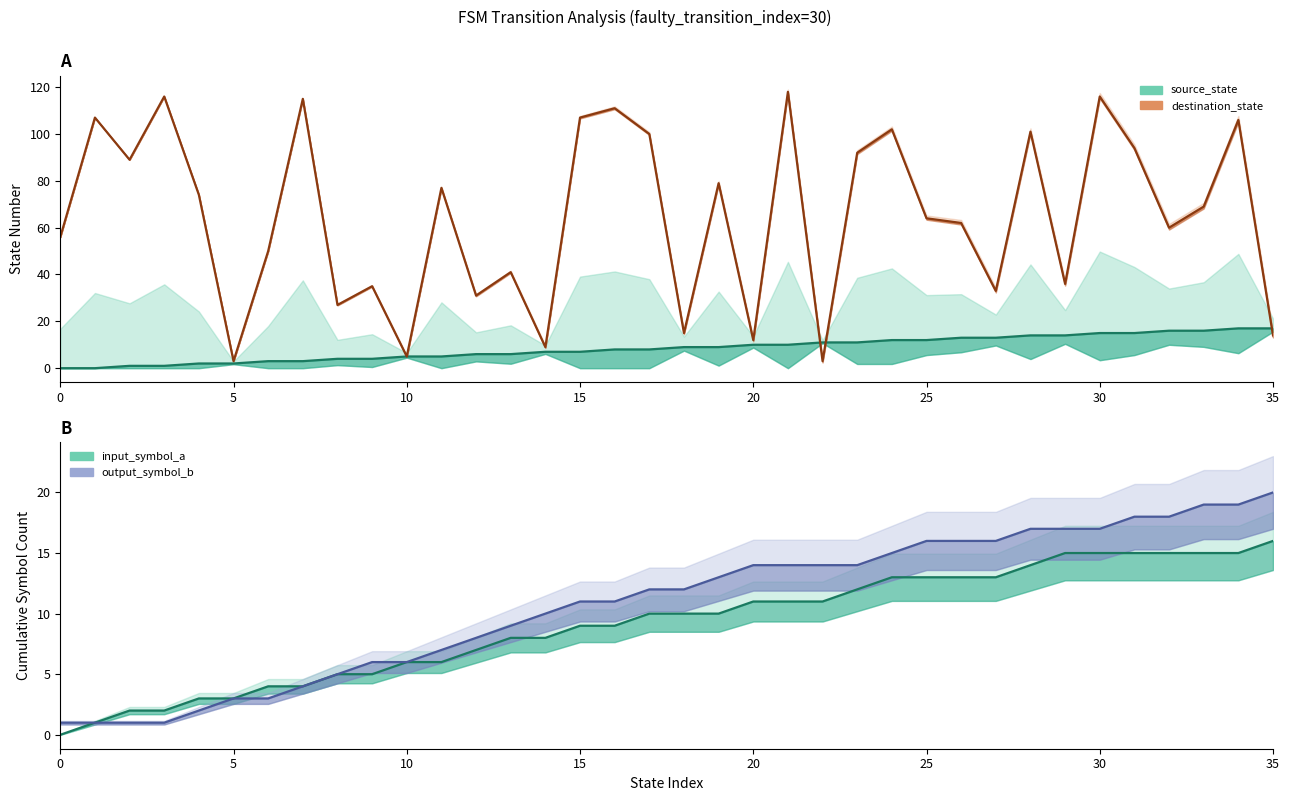

What are all the series names shown in the legend?

source_state, destination_state, input_symbol_a, output_symbol_b